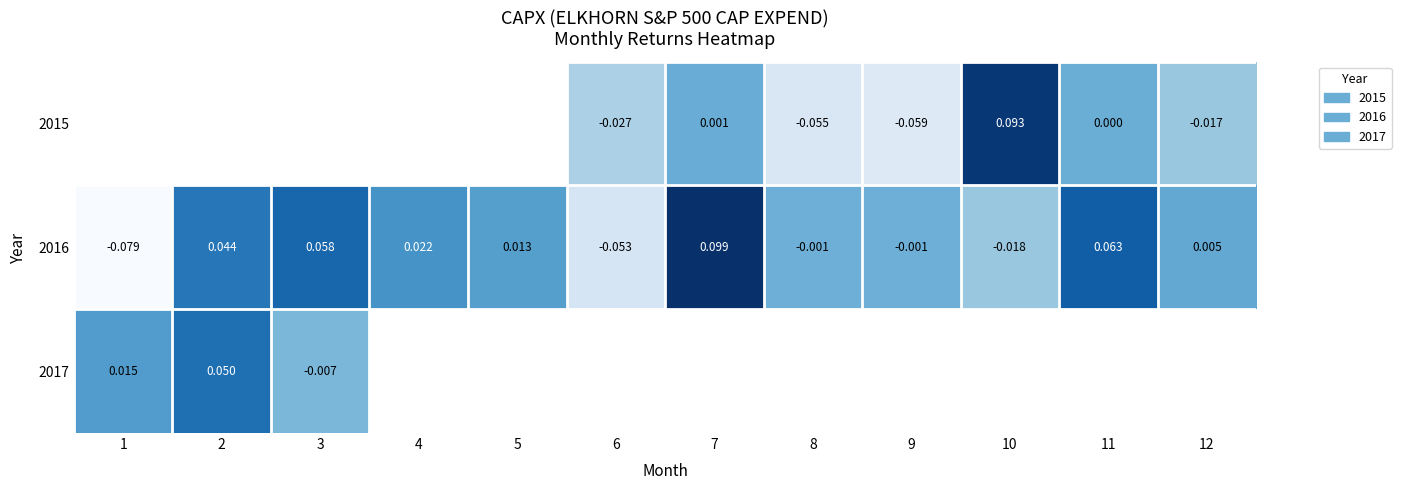

Count the number of data series in this chart.

3